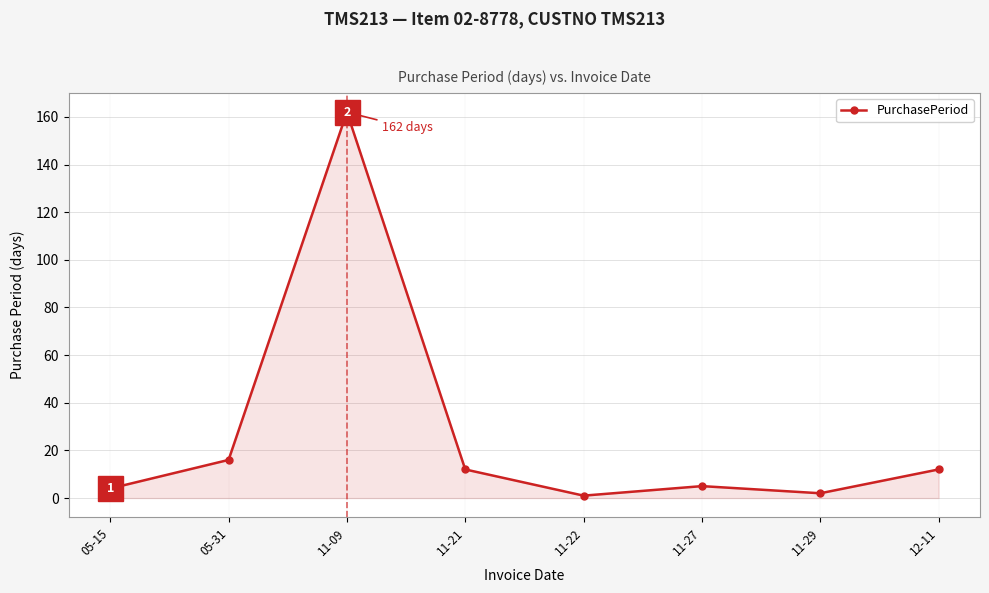

How many categories are shown in the chart?

8